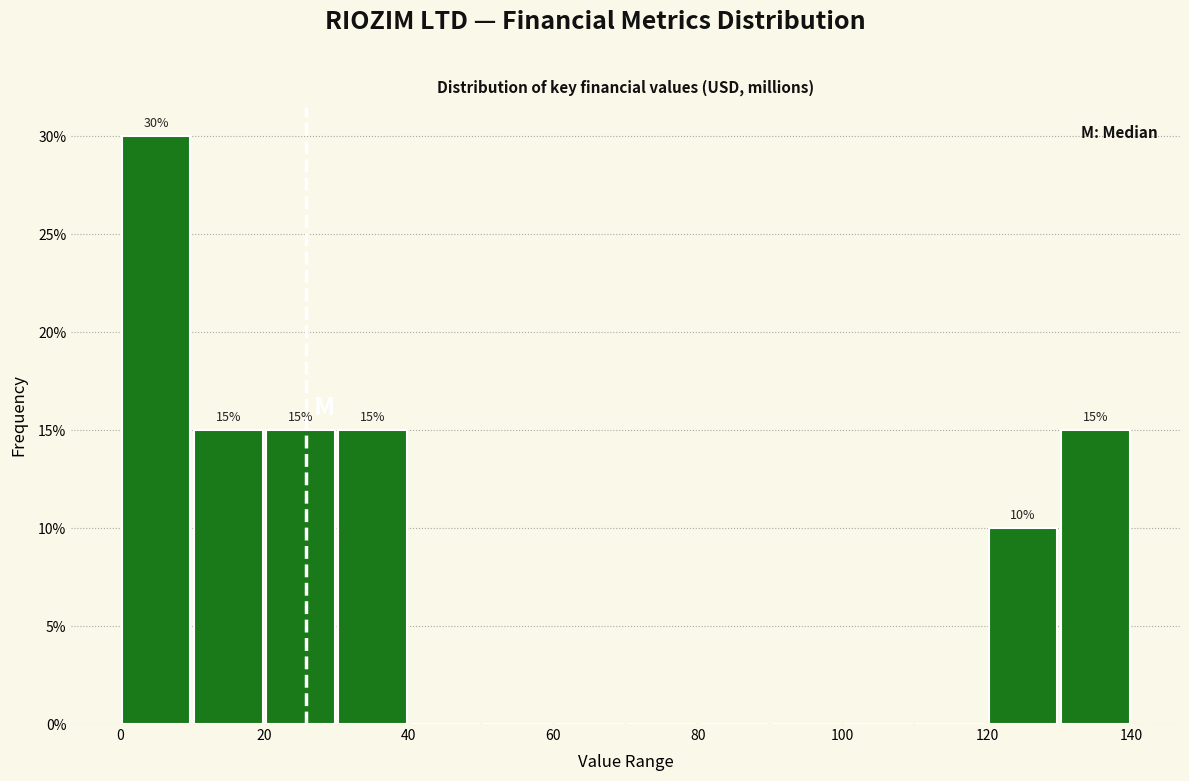

Over which range of the x-axis is the bar tallest?

0 to 10